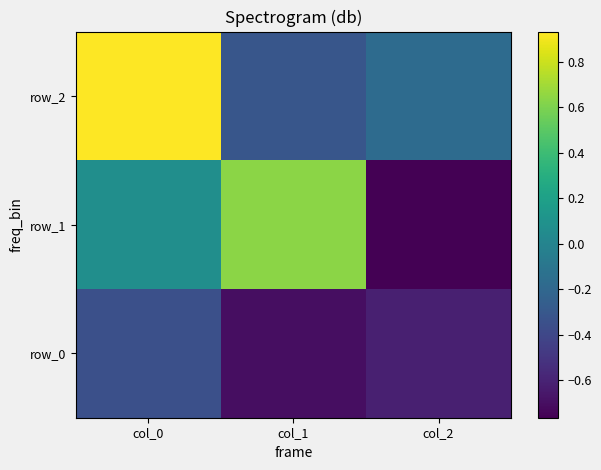

Is the value of row_2 at col_2 greater than the value of row_1 at col_0?

No